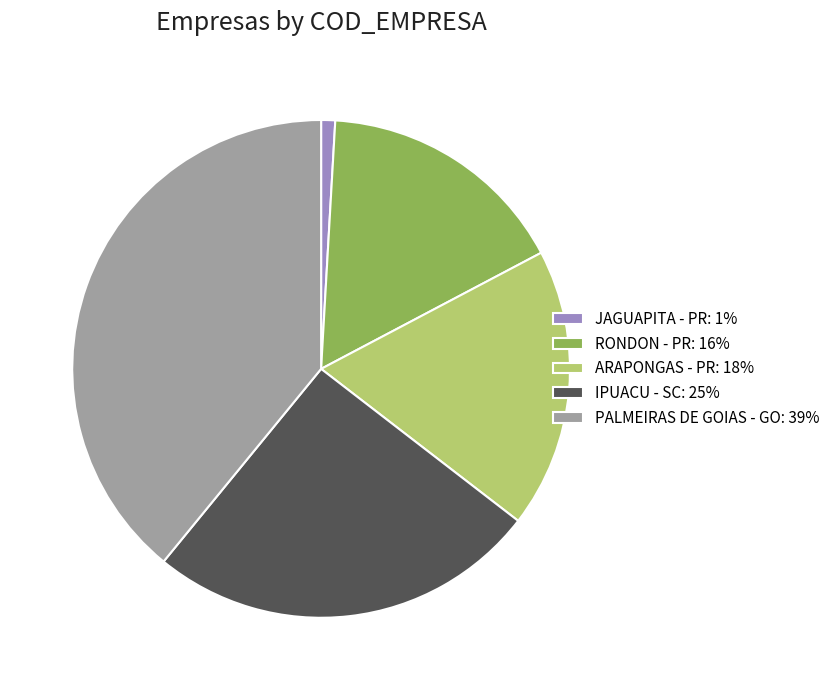

Which slice is the largest?

PALMEIRAS DE GOIAS - GO